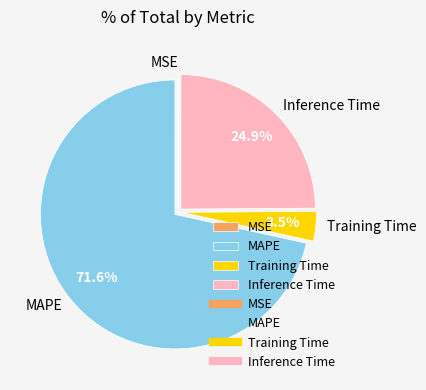

Which category has the biggest portion of the pie?

MAPE